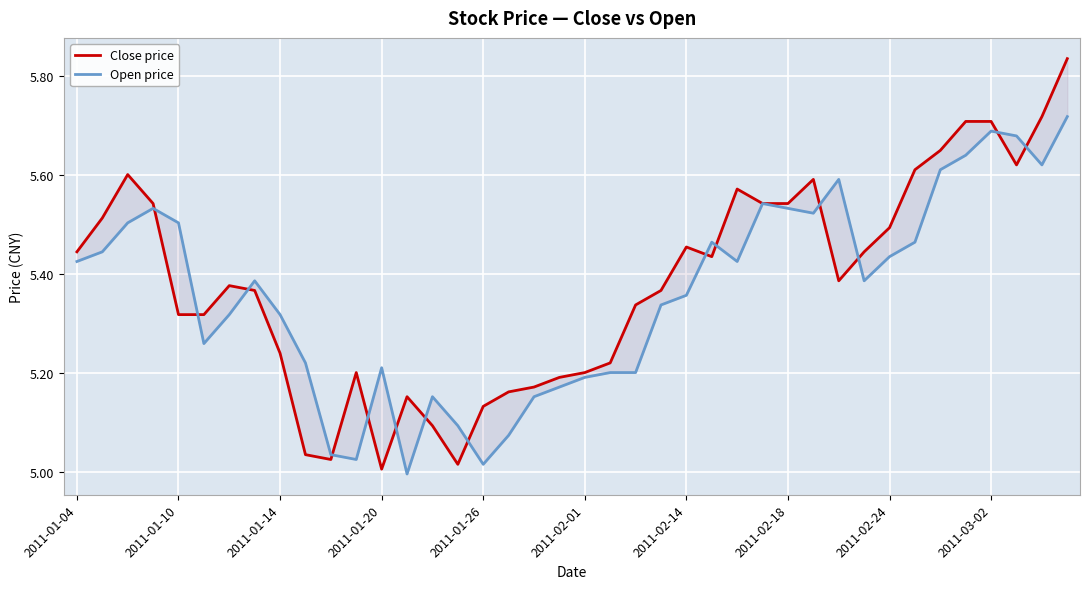

Which series has the largest total across all categories?

Close price